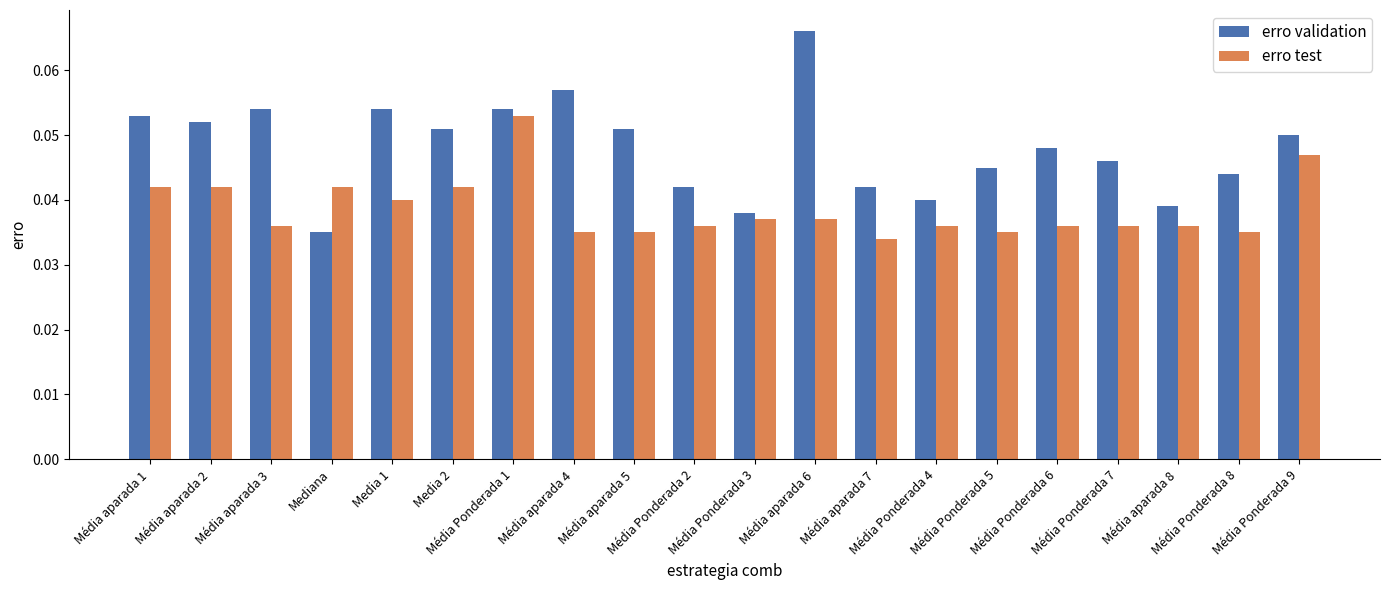

List the series in order of their peak value, lowest first.

erro test, erro validation